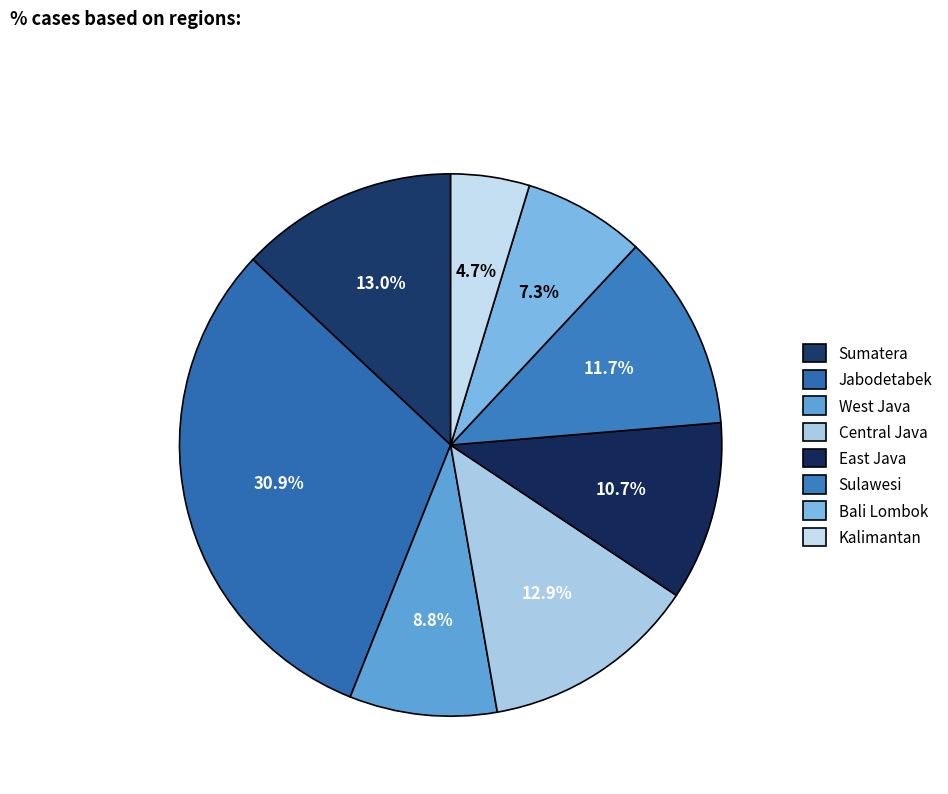

What is the largest slice in the pie chart?

Jabodetabek